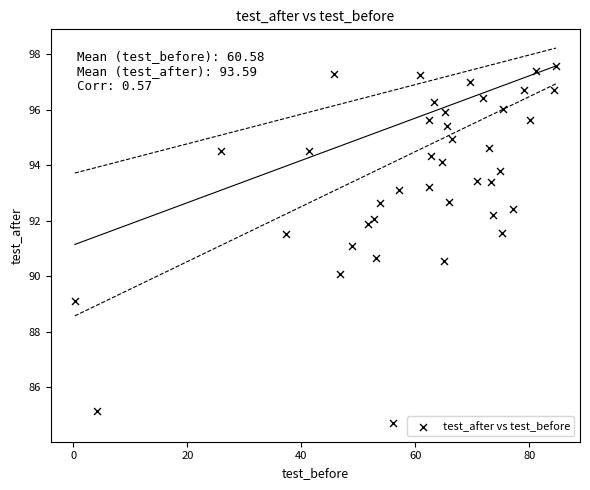

What is the range of Y values (max minus min)?

12.9